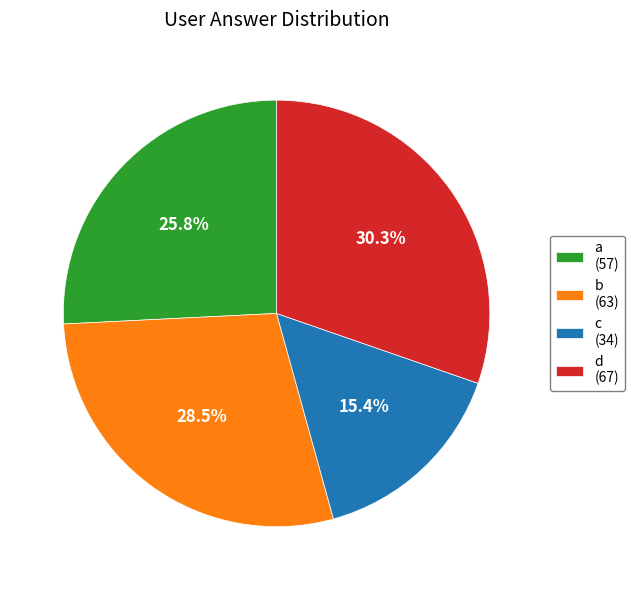

Which has a higher value, b or c?

b